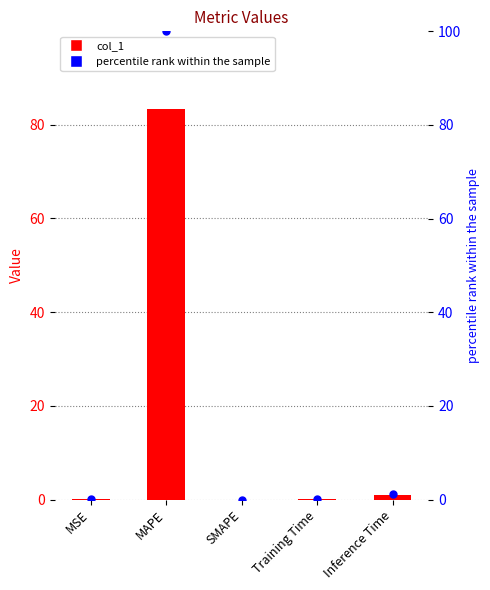

At how many categories does at least one series exceed 72?

1